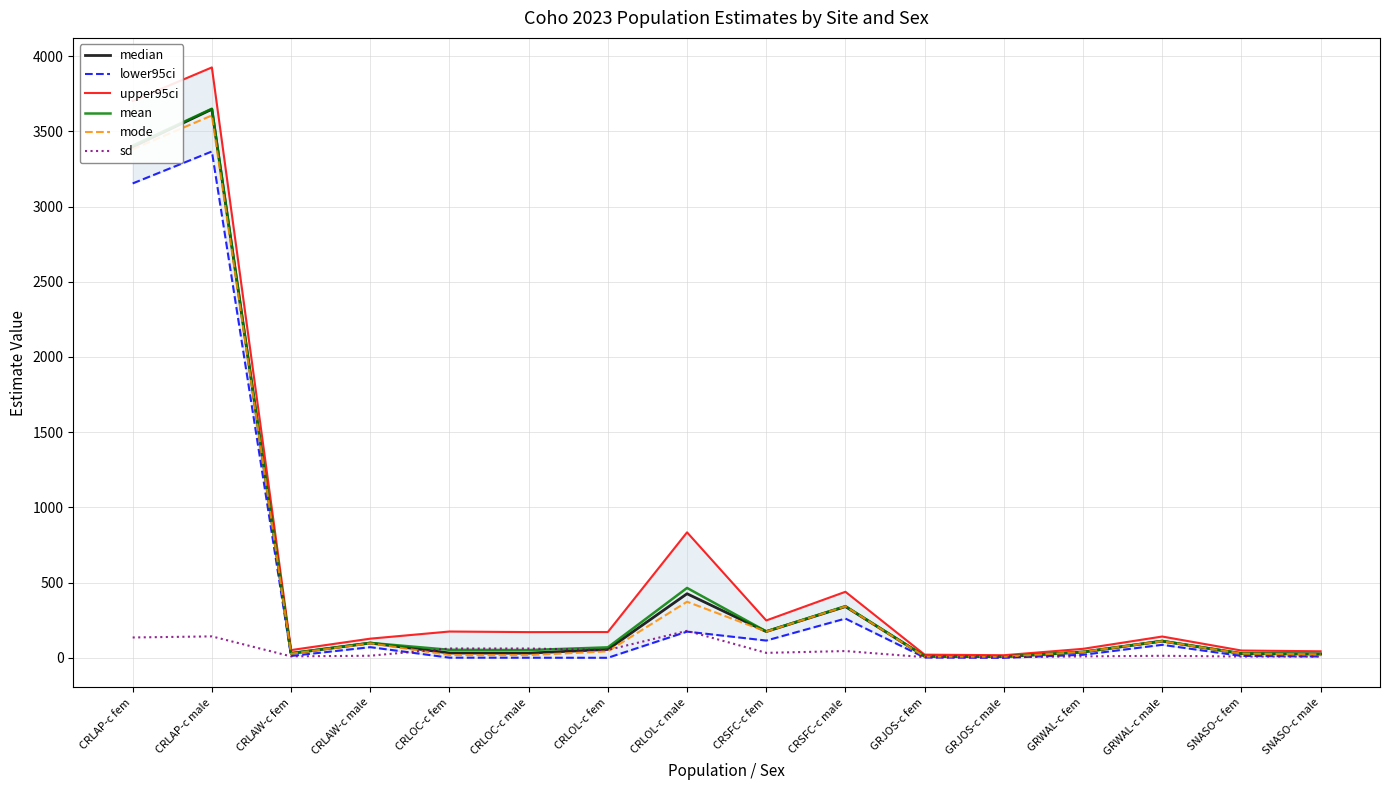

What is the maximum value shown in the chart?

3924.3